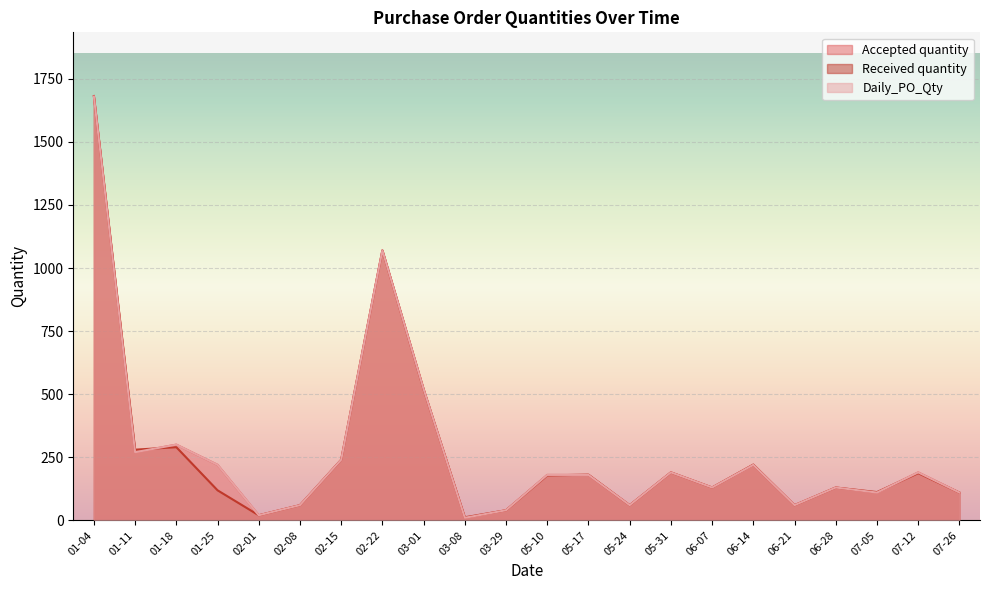

The value of Daily_PO_Qty at 2023-03-08 is 10. True or false?

True